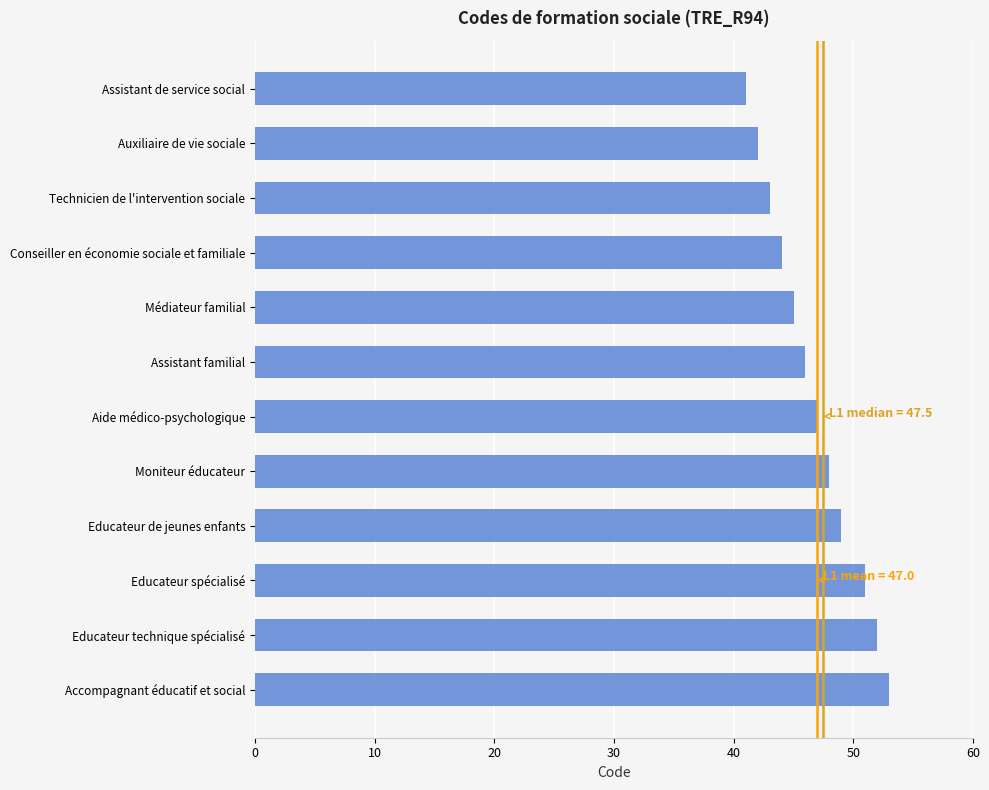

At which label is the value closest to 47?

Aide médico-psychologique